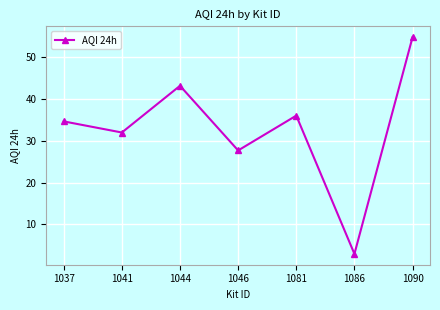

How many interior local peaks (higher than both neighbors) does the data have?

2